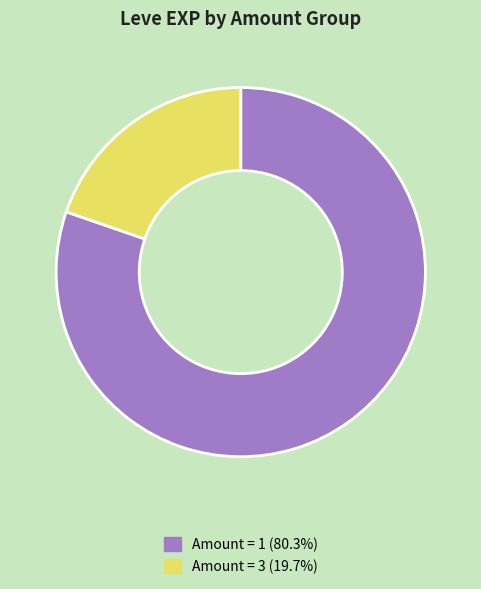

Is there a majority slice in this chart?

Yes